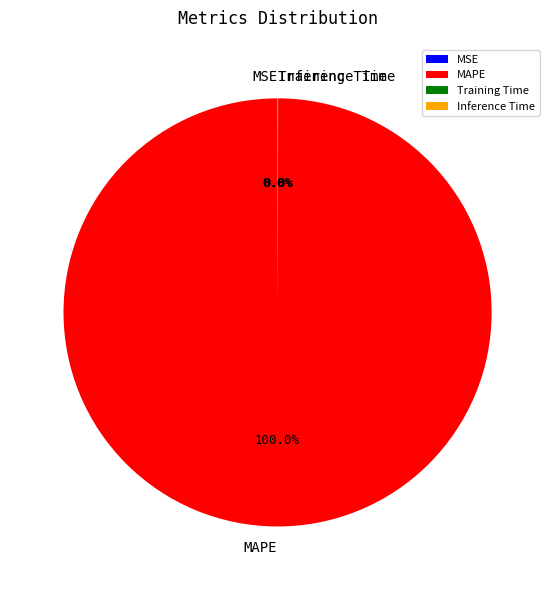

What is the majority slice?

MAPE